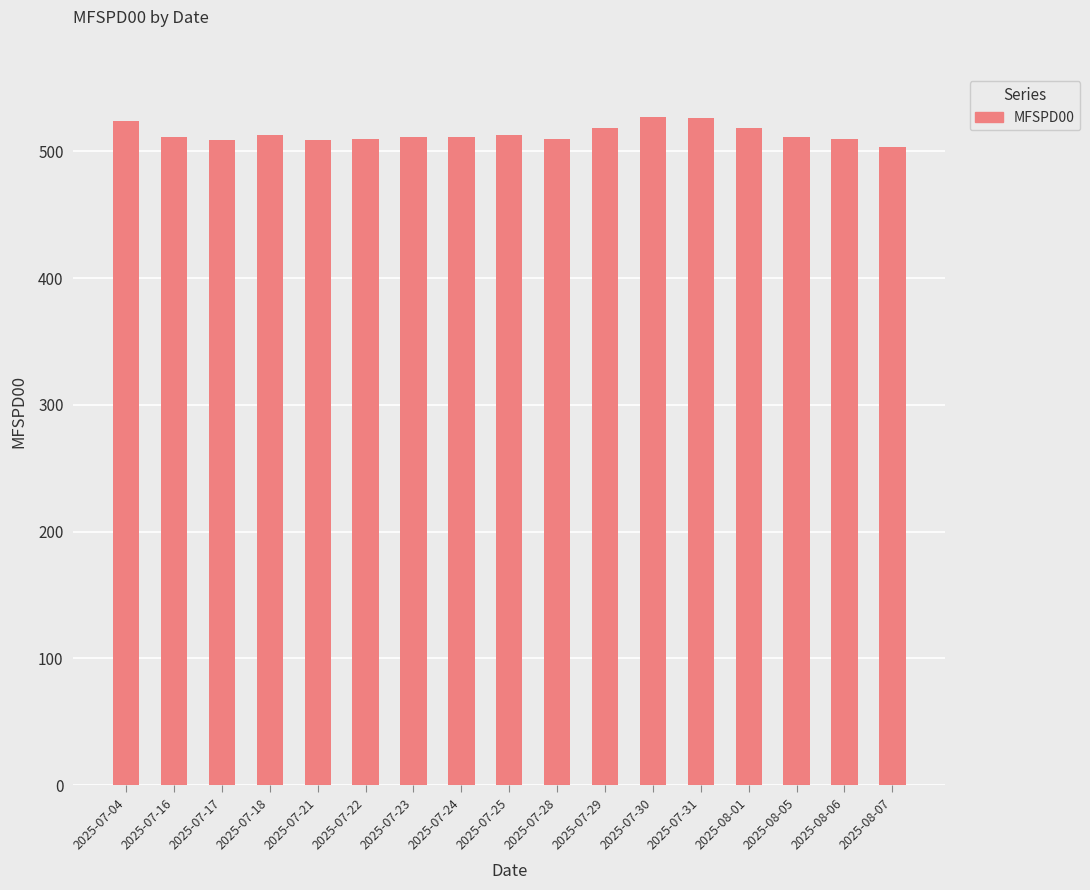

Does the chart contain any negative values?

No